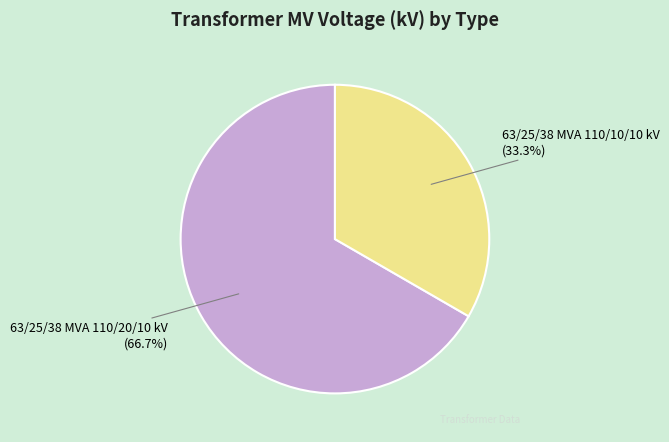

Which slice is the largest?

63/25/38 MVA 110/20/10 kV